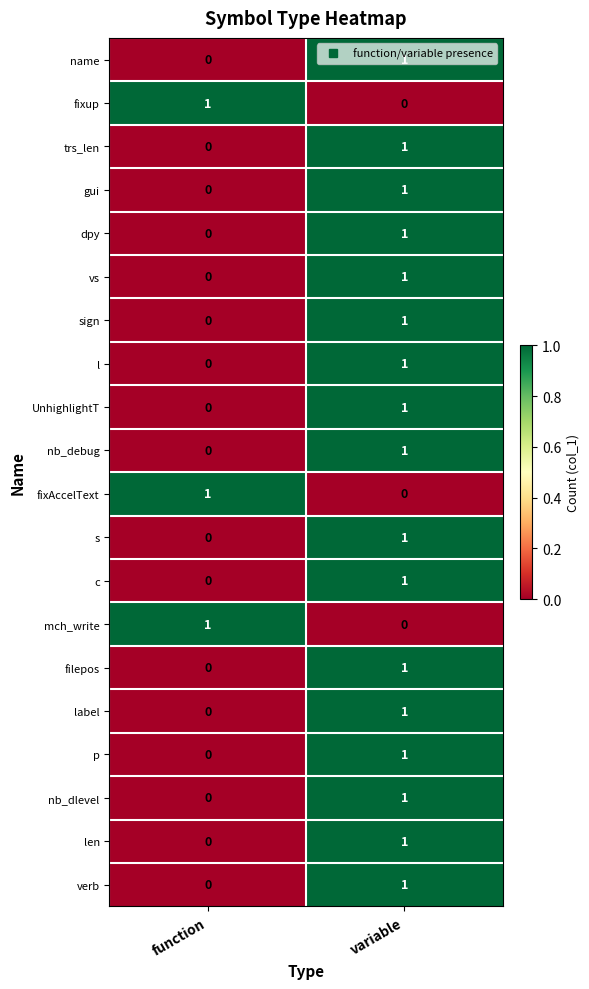

List the labels in order of nb_debug value, smallest first.

function, variable